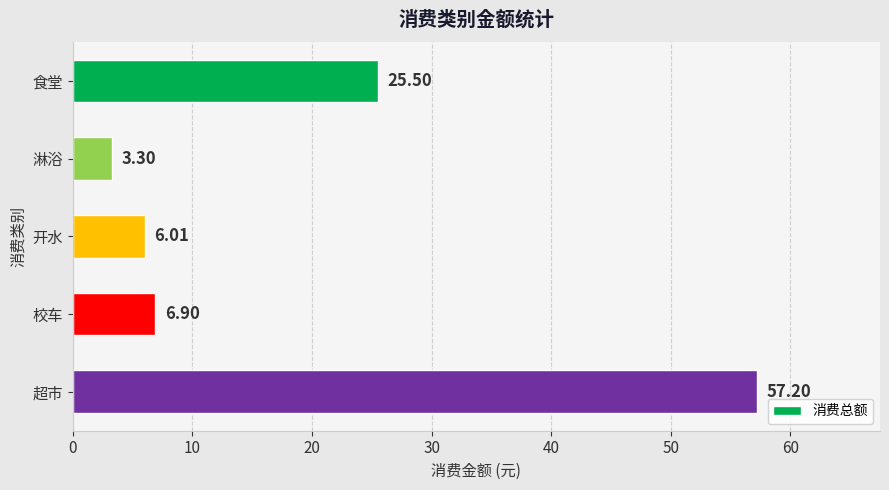

What is the label of the 3rd bar from the bottom?

开水